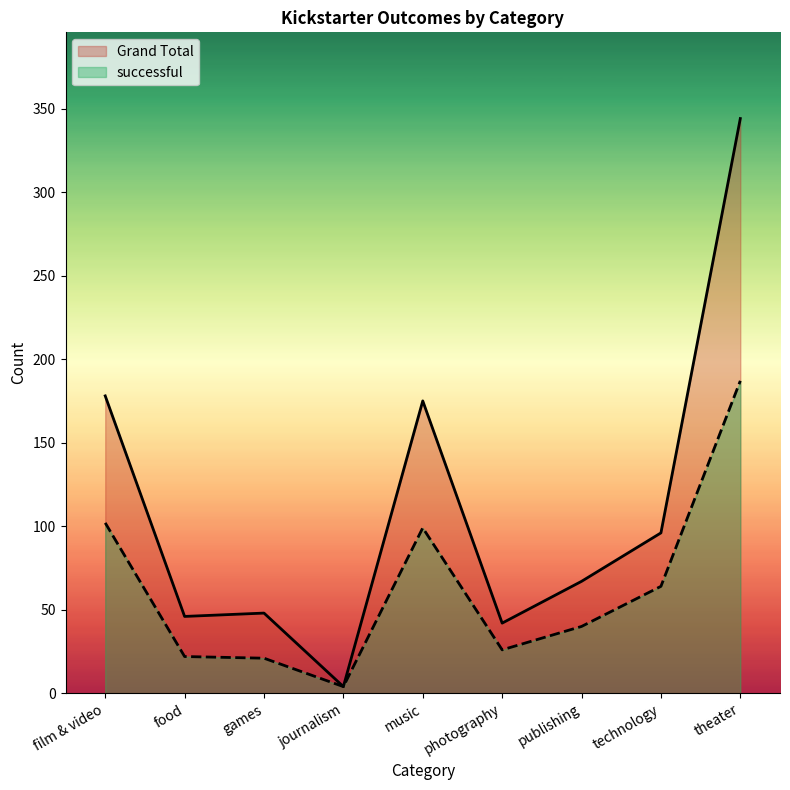

At photography, list the series in order from largest to smallest.

Grand Total, successful